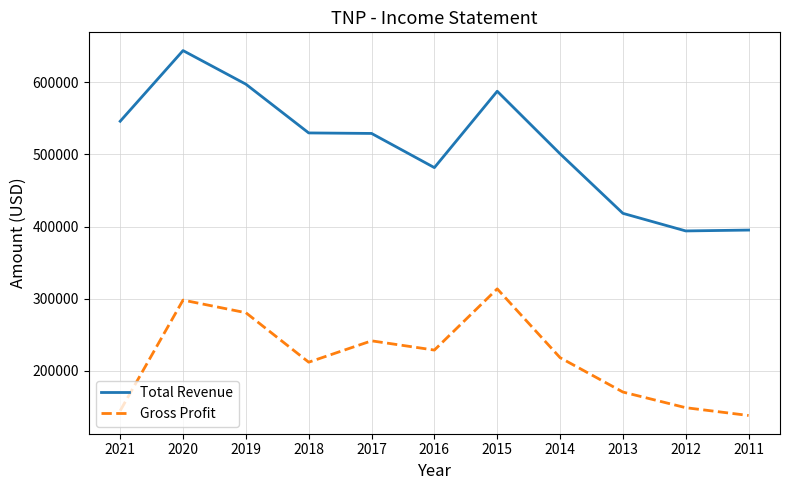

Is the value of Gross Profit at 2014 greater than the value of Total Revenue at 2021?

No